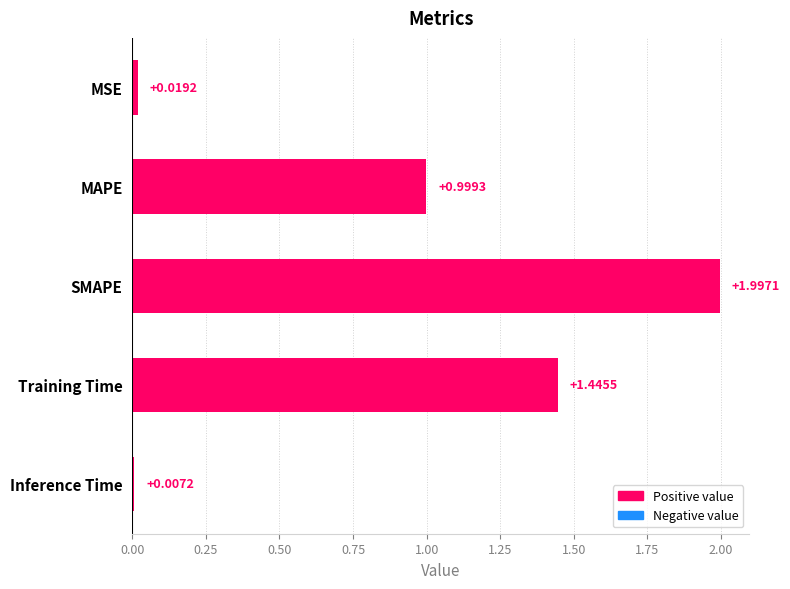

Between MAPE and Training Time, which is larger?

Training Time